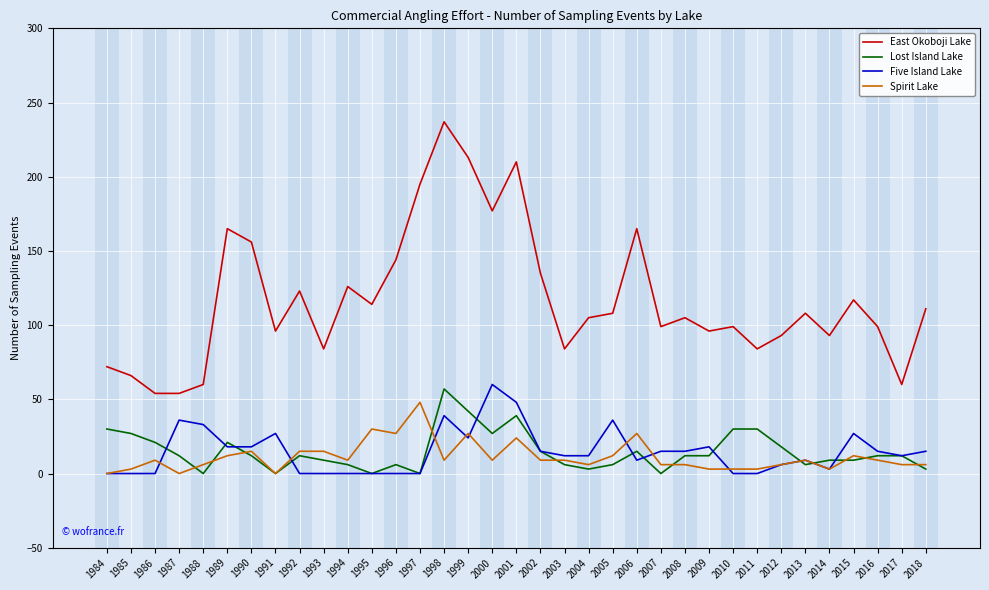

Which series has the largest range (max minus min)?

East Okoboji Lake